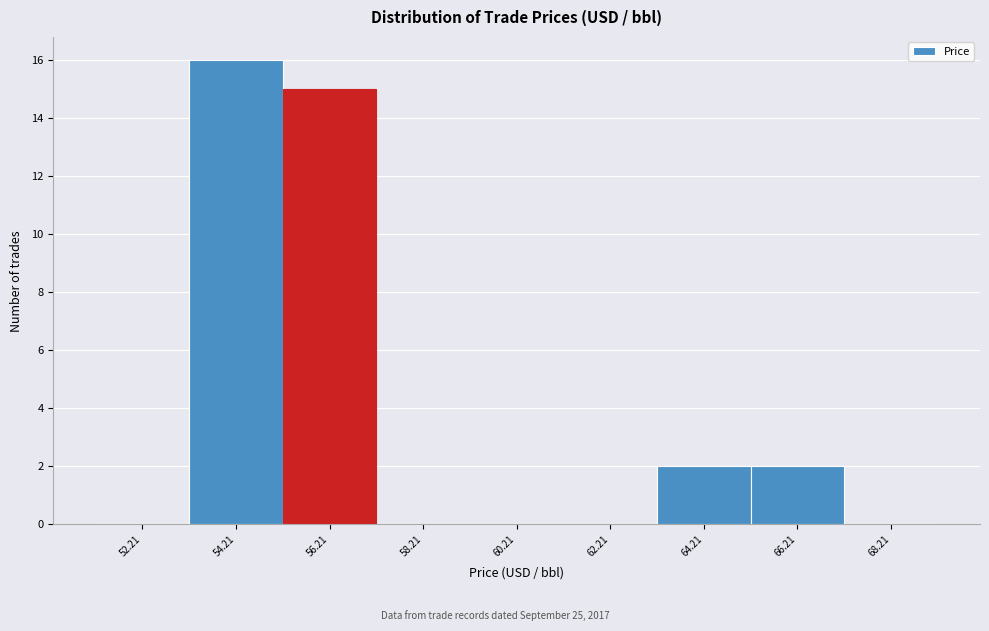

Reading left to right, extract all data points from this chart.

52.21=0	54.21=16	56.21=15	58.21=0	60.21=0	62.21=0	64.21=2	66.21=2	68.21=0